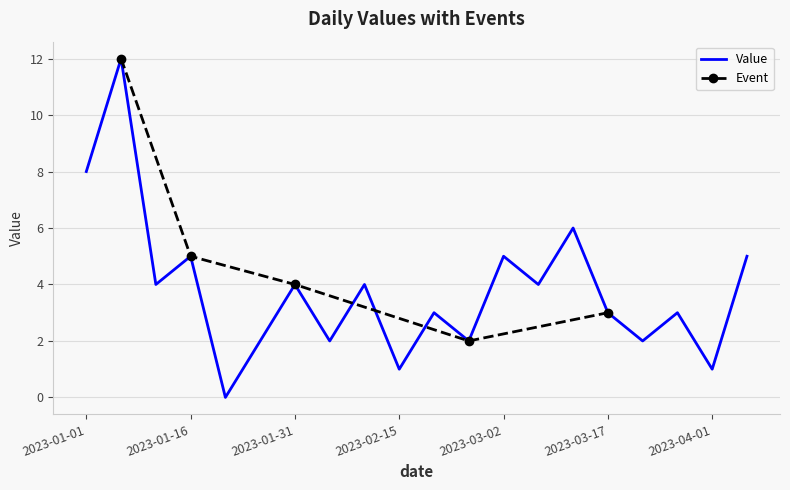

List the labels in order of value, smallest first.

2023-01-21, 2023-02-15, 2023-04-01, 2023-01-26, 2023-02-05, 2023-02-25, 2023-03-22, 2023-02-20, 2023-03-17, 2023-03-27, 2023-01-11, 2023-01-31, 2023-02-10, 2023-03-07, 2023-01-16, 2023-03-02, 2023-04-06, 2023-03-12, 2023-01-01, 2023-01-06